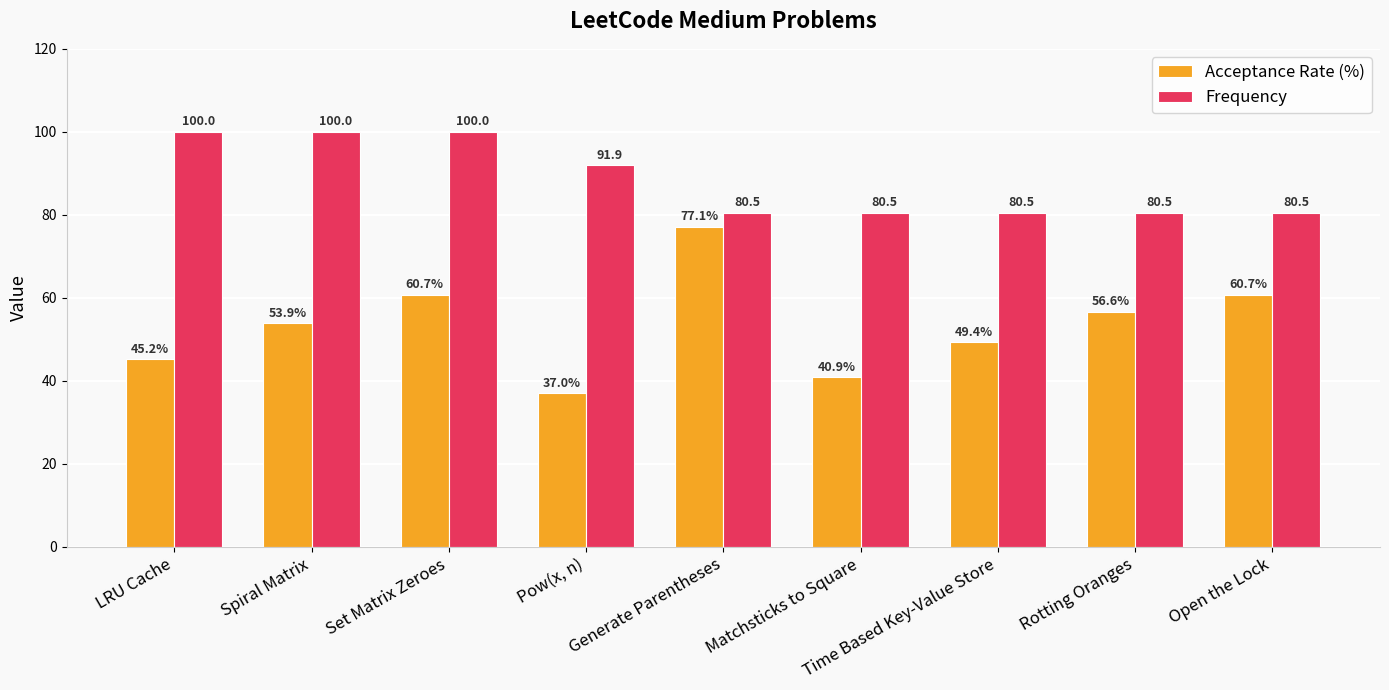

True or false: Frequency has a value of 42.7 at Spiral Matrix.

False